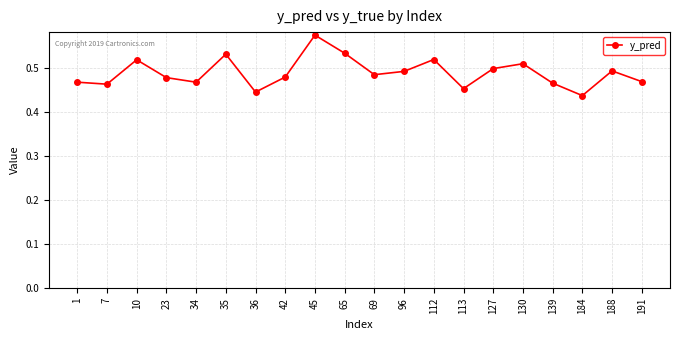

Is this an area chart (filled region under the line)?

No